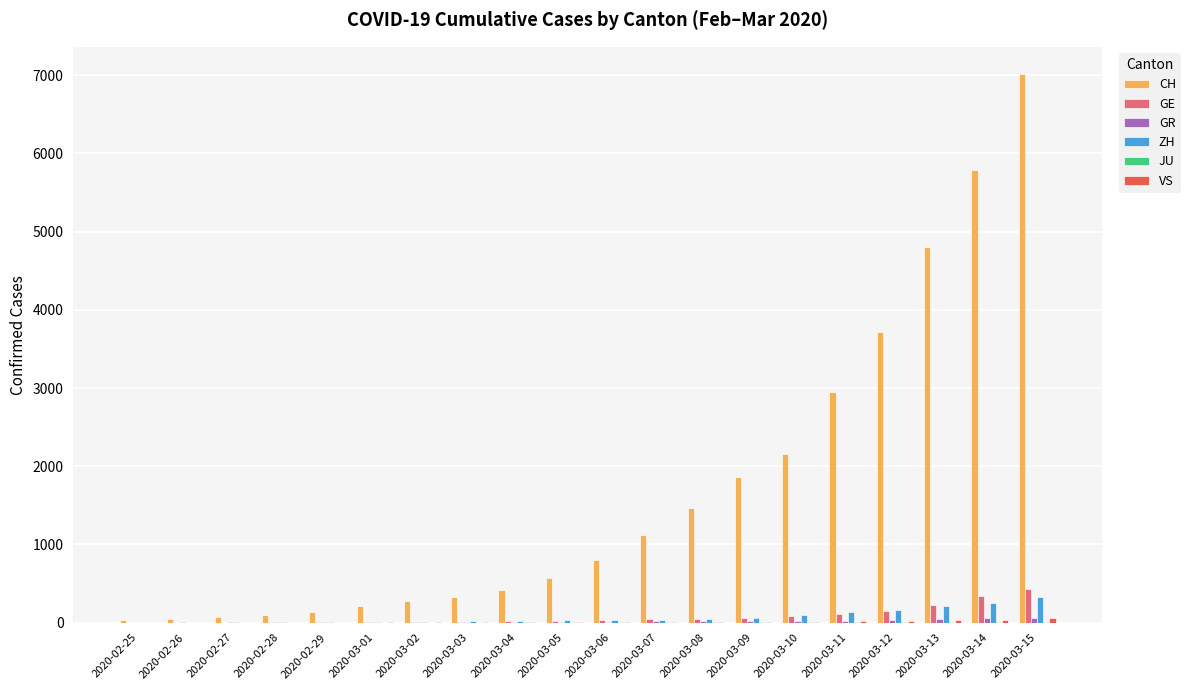

Which series has the largest total across all categories?

CH